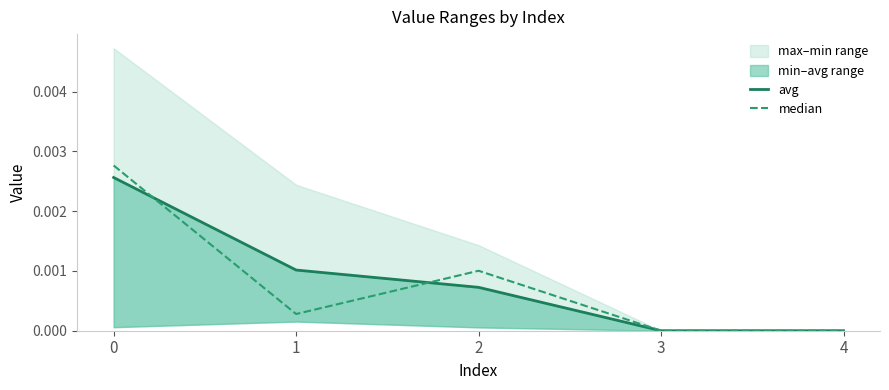

The median series shows 0.0 at 1. True or false?

True